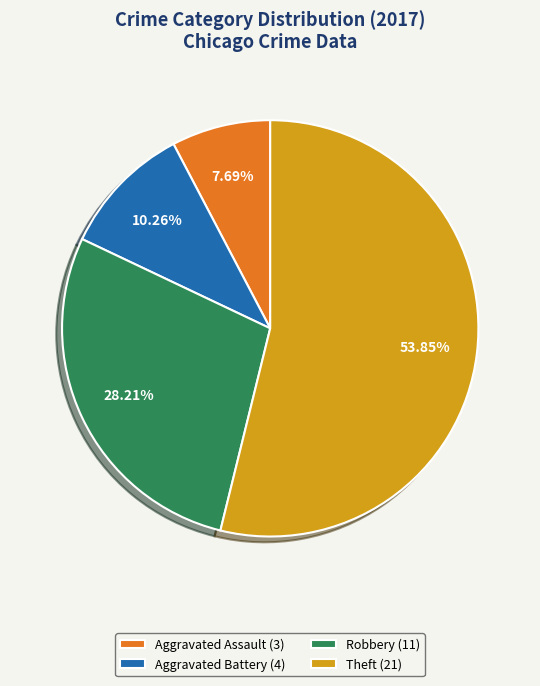

Which slice represents more than half of the pie?

Theft (21)